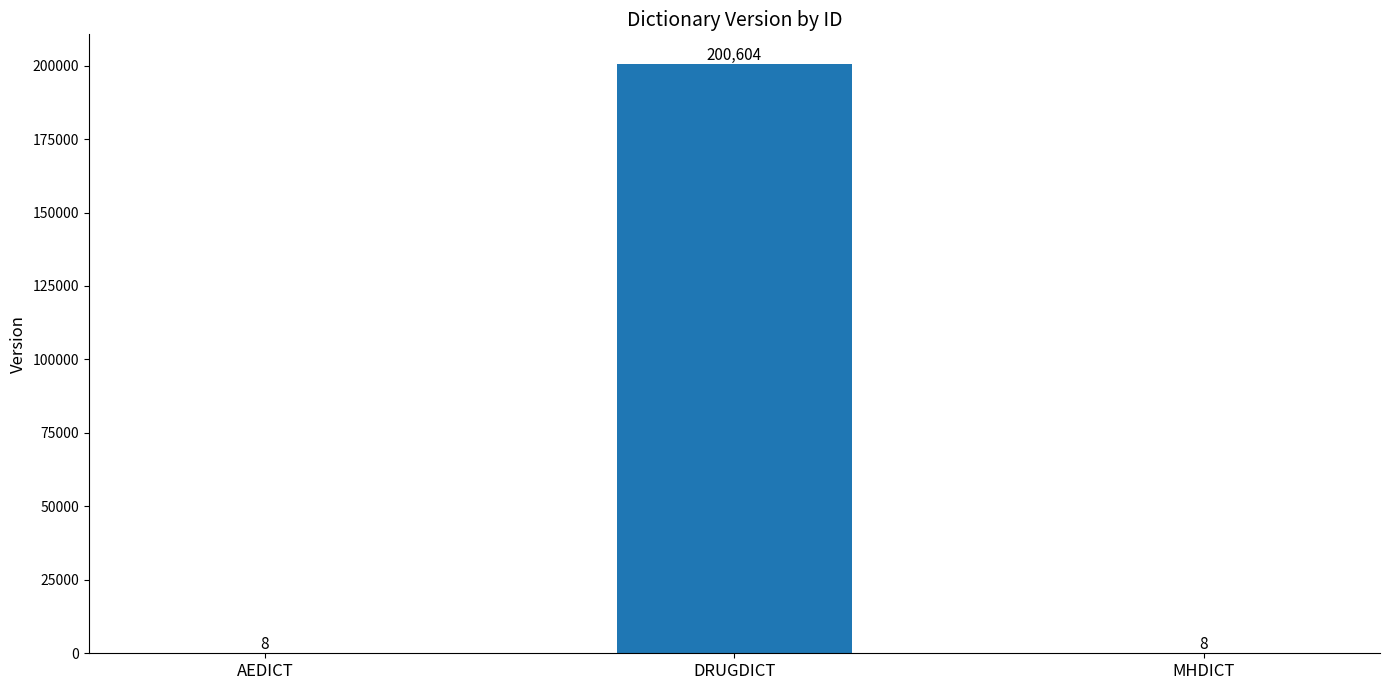

Between AEDICT and DRUGDICT, which is larger?

DRUGDICT